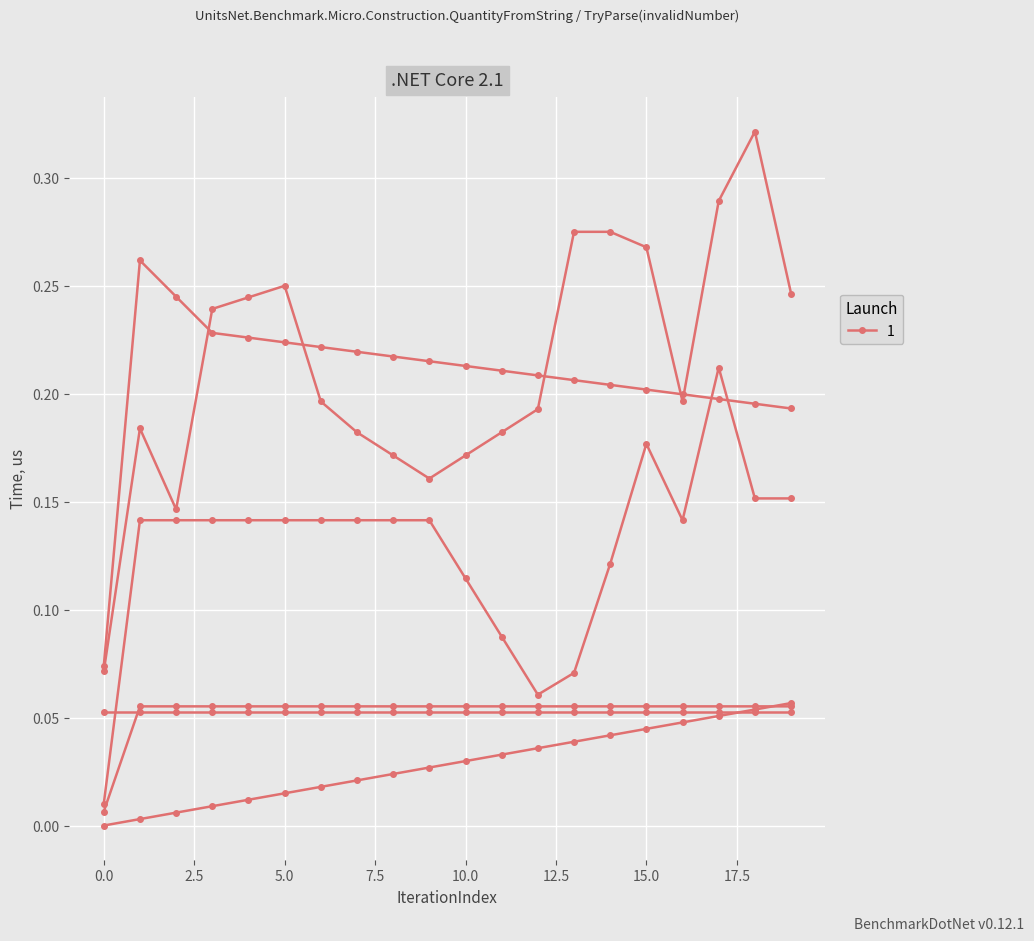

The col_40 series shows 0.1 at 14. True or false?

False